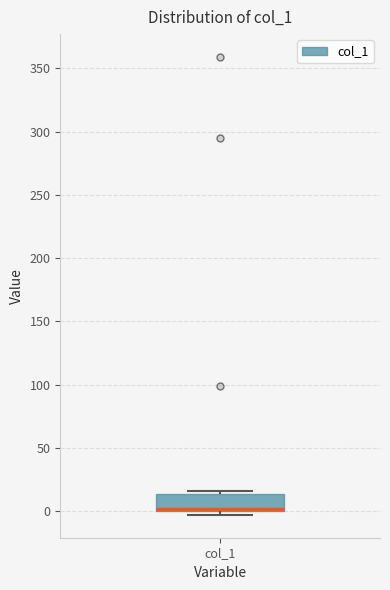

Read this box plot against the y-axis: the position of the median line, the range covered by the box, and the ends of both whiskers. The values are not printed on the chart, so give them approximately, as read against the axis.

median 0 (drawn on the box's lower edge), box 0 to 15, whiskers -5 to 15 (just above the box's upper edge)